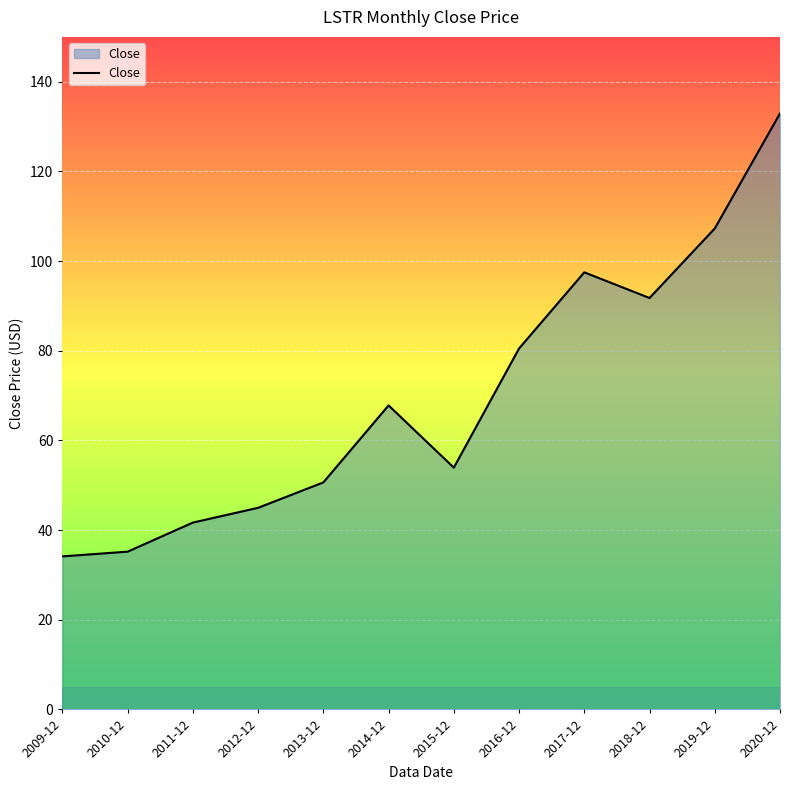

What value does the data have at 2016-12?

80.5